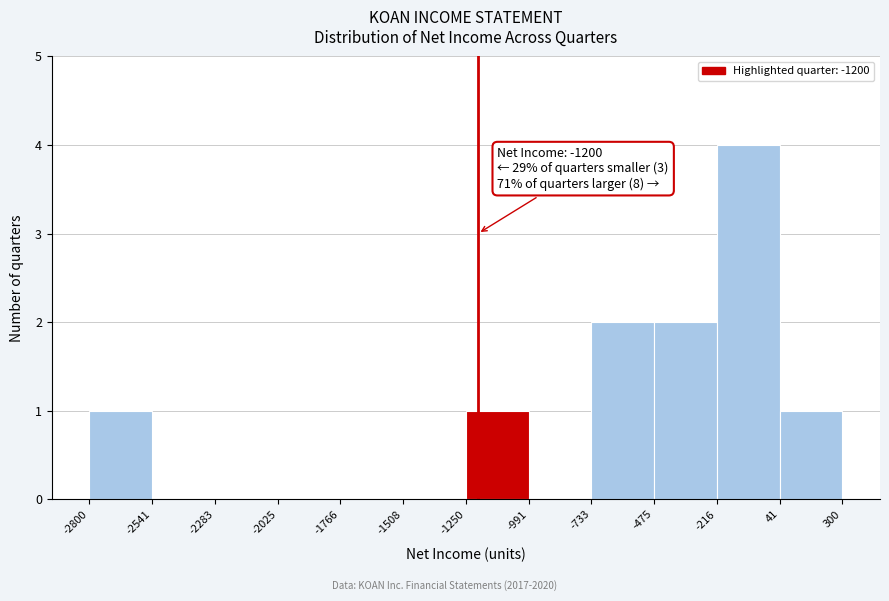

Over which range of the x-axis is the bar tallest?

-216 to 41